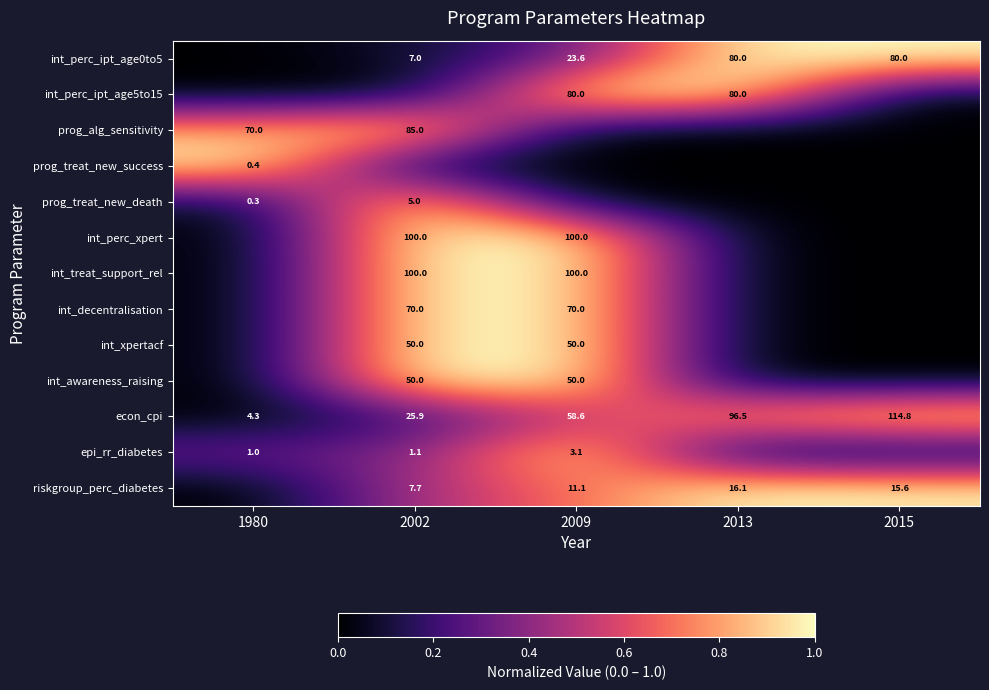

What is the difference between the epi_rr_diabetes values at 2002 and 2009?

2.0